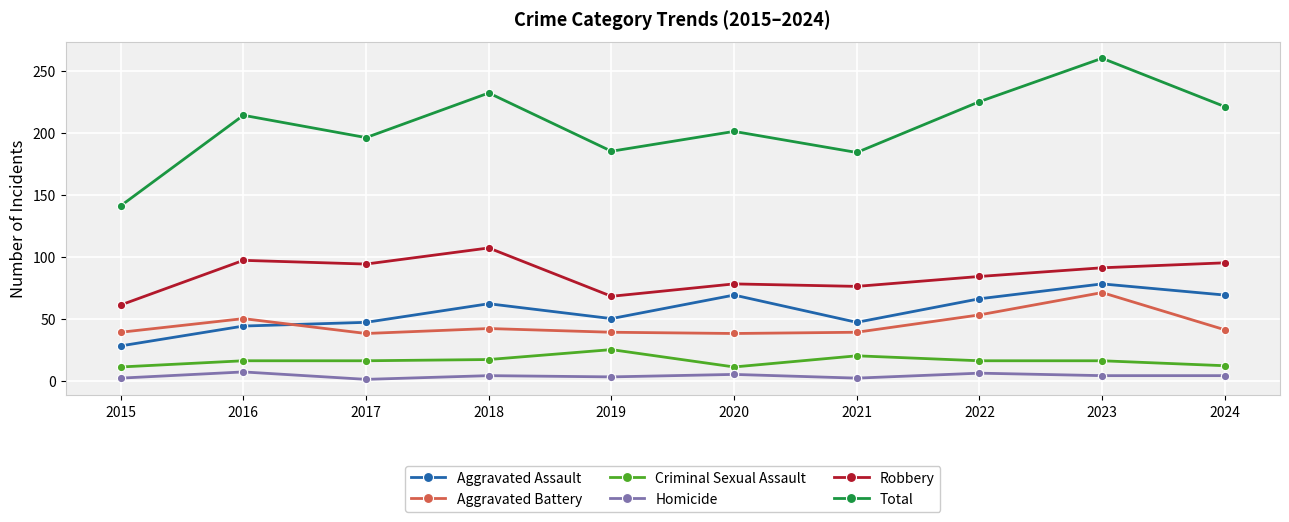

The Aggravated Assault series shows 19 at 2022. True or false?

False